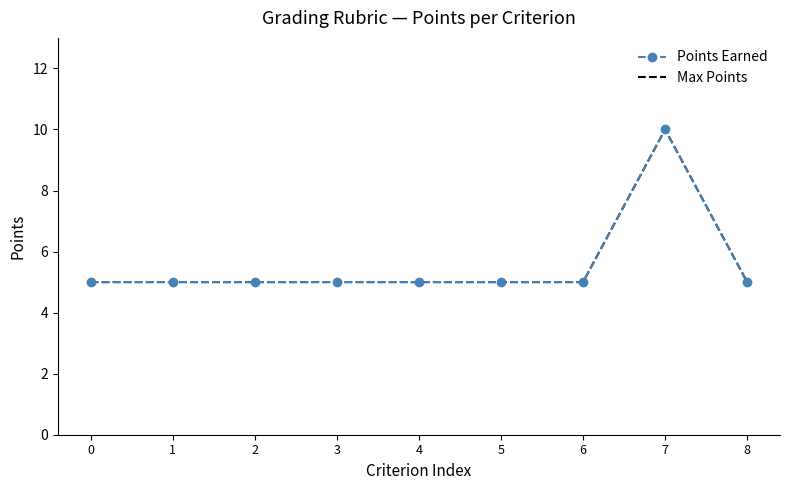

True or false: Points Earned has a value of 8 at 0.

False